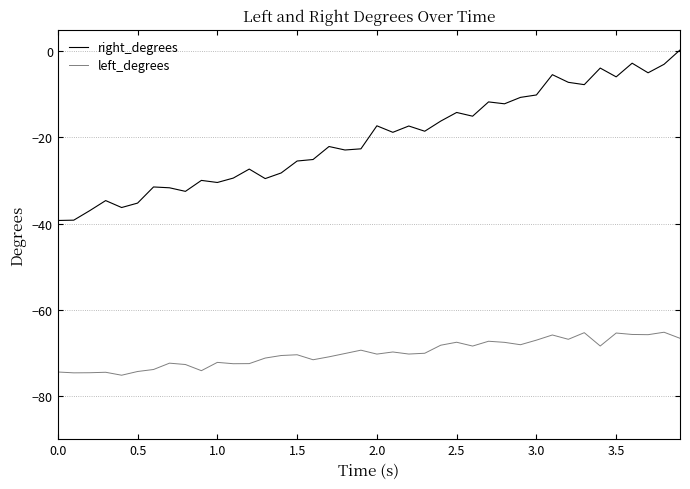

List the series in order of their overall mean, lowest first.

left_degrees, right_degrees